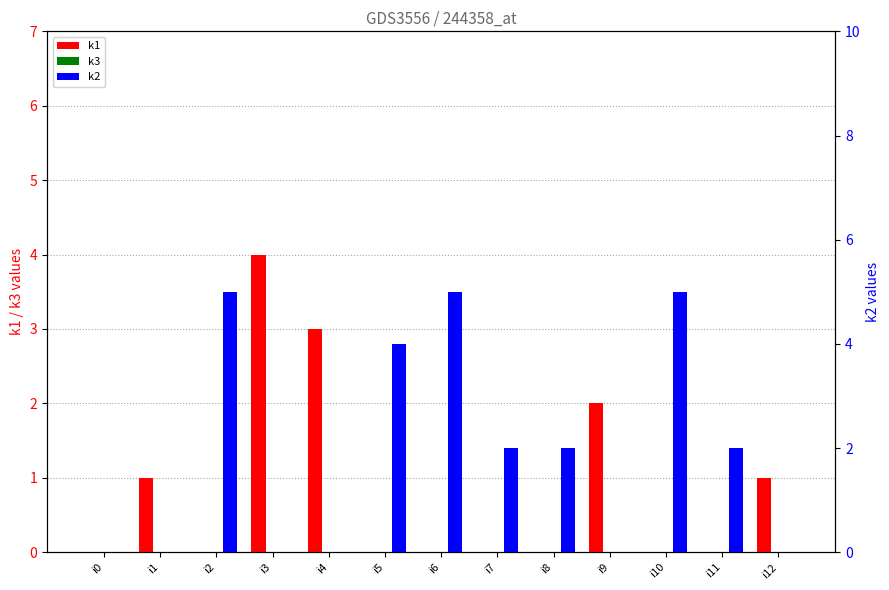

The value of k2 at i5 is 4. True or false?

True